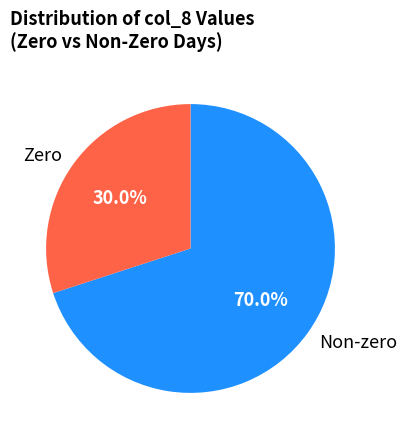

What is the ratio of the value at Zero to the value at Non-zero?

0.4